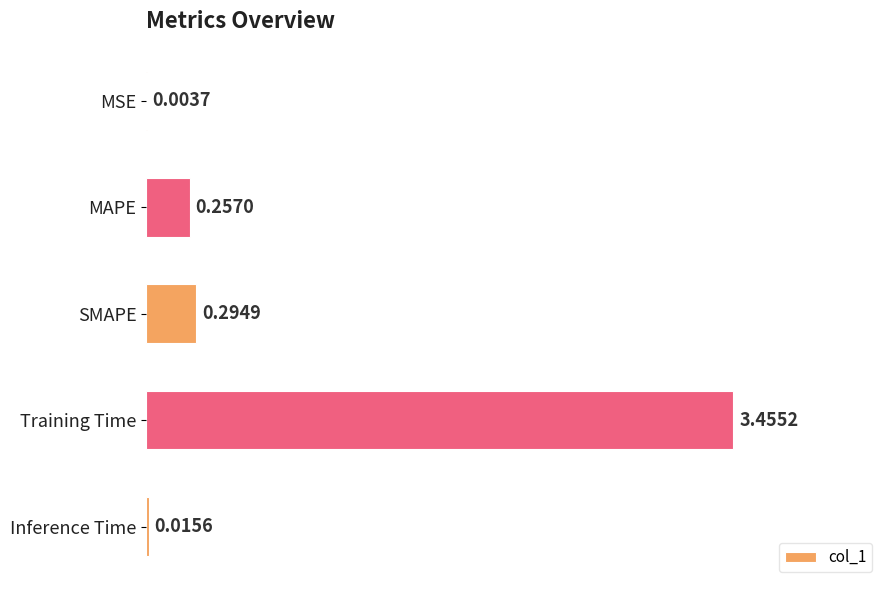

At which label is the value closest to 1?

SMAPE